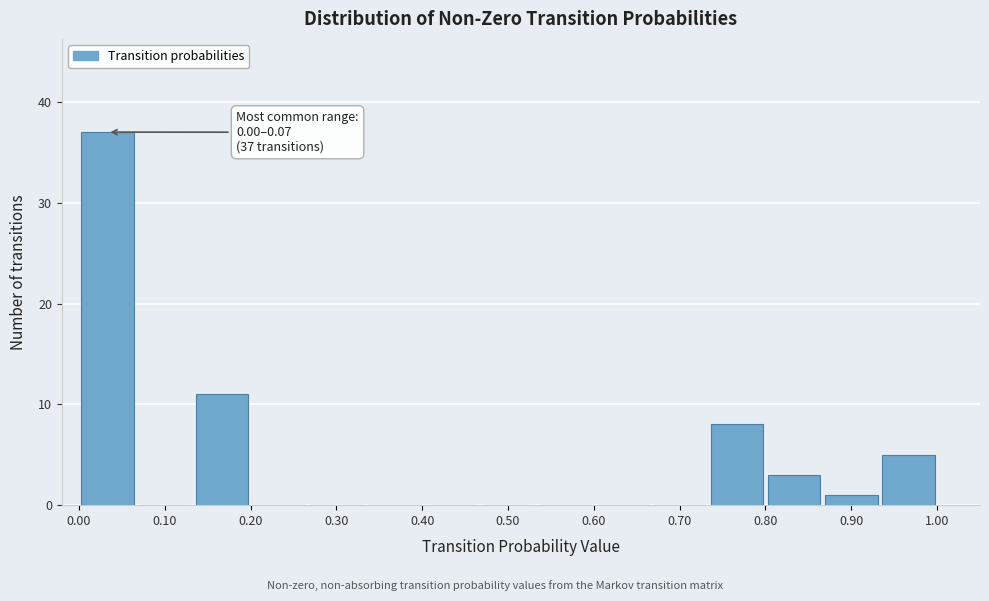

Over which range of the x-axis is the bar tallest?

0.00 to 0.07